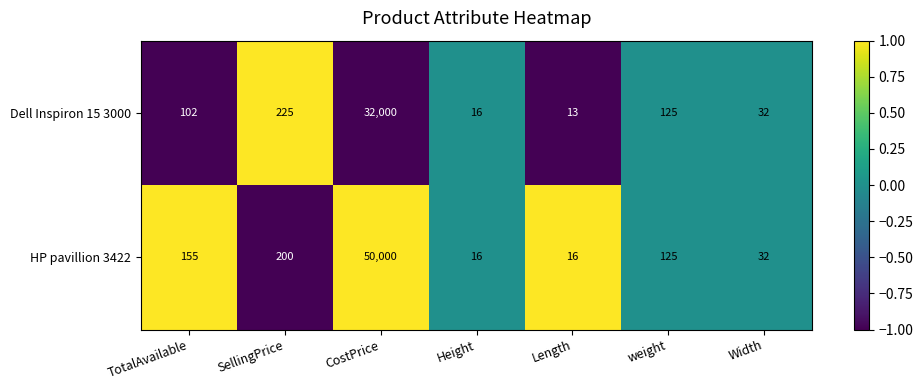

How many data points in Dell Inspiron 15 3000 are less than 102?

3